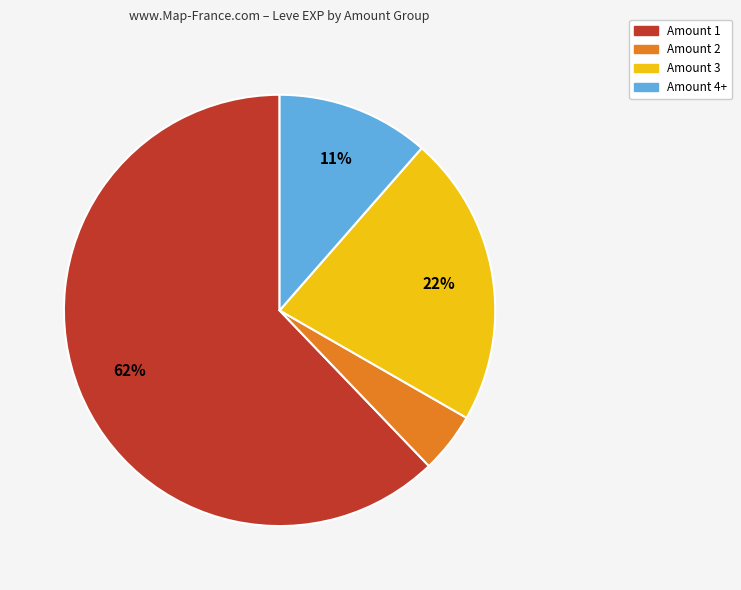

Is there a majority slice in this chart?

Yes